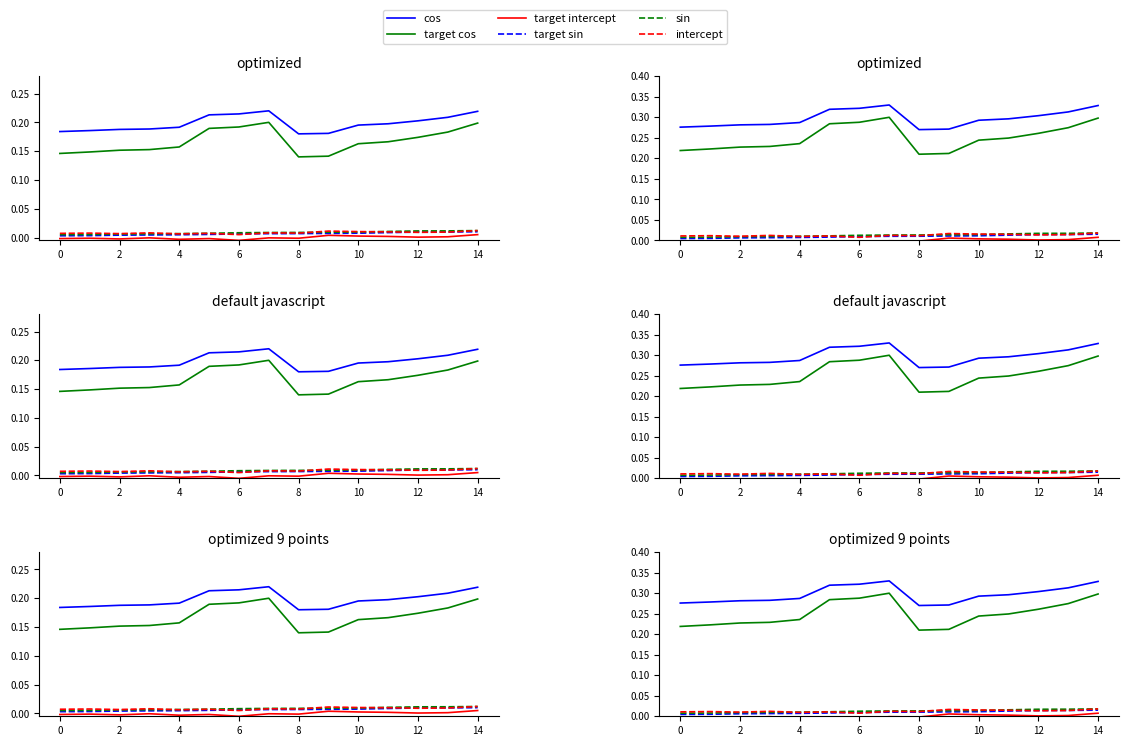

True or false: target cos has a value of 0.2 at 11.

True